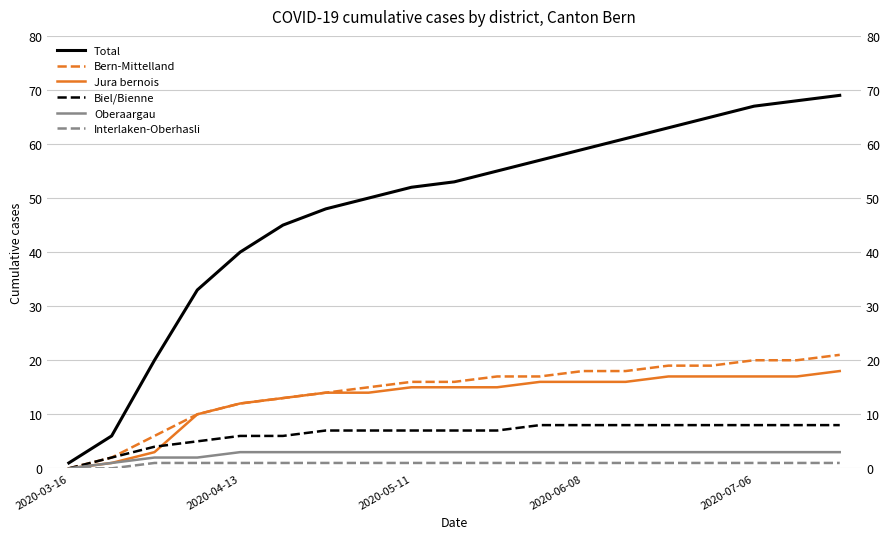

What is the maximum value for Total?

69